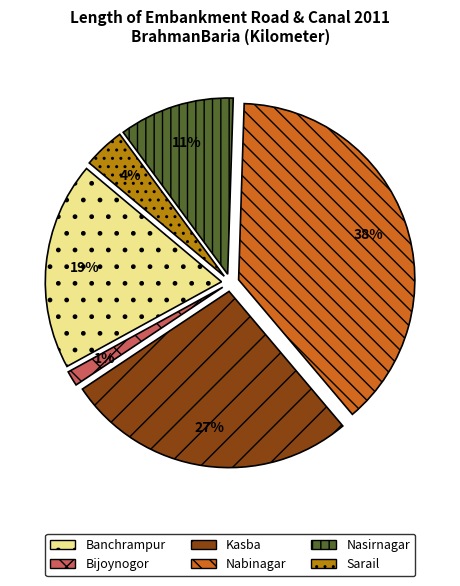

Combined, do Nasirnagar and Bijoynogor account for over 50%?

No